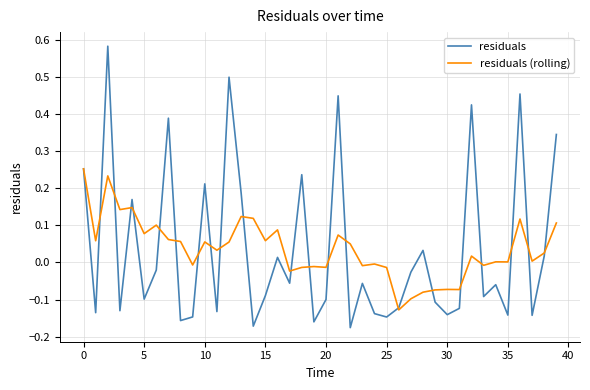

Rank the series by their maximum value, from lowest to highest.

residuals (rolling), residuals